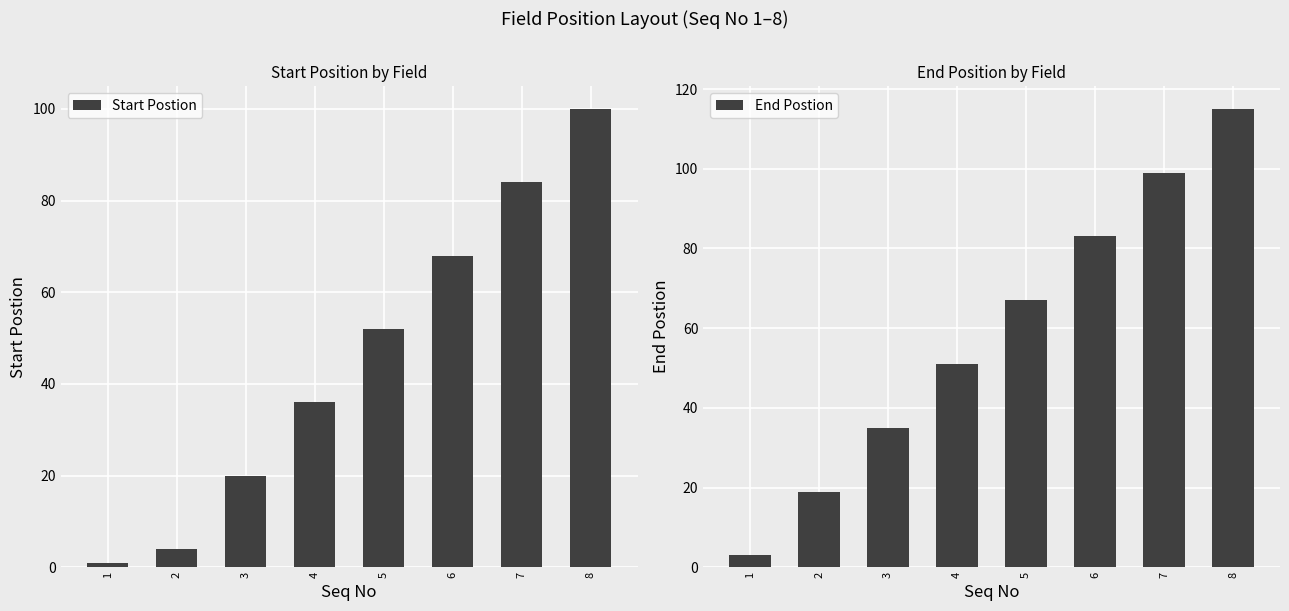

Rank the series at 6 from lowest to highest value.

Start Postion, End Postion